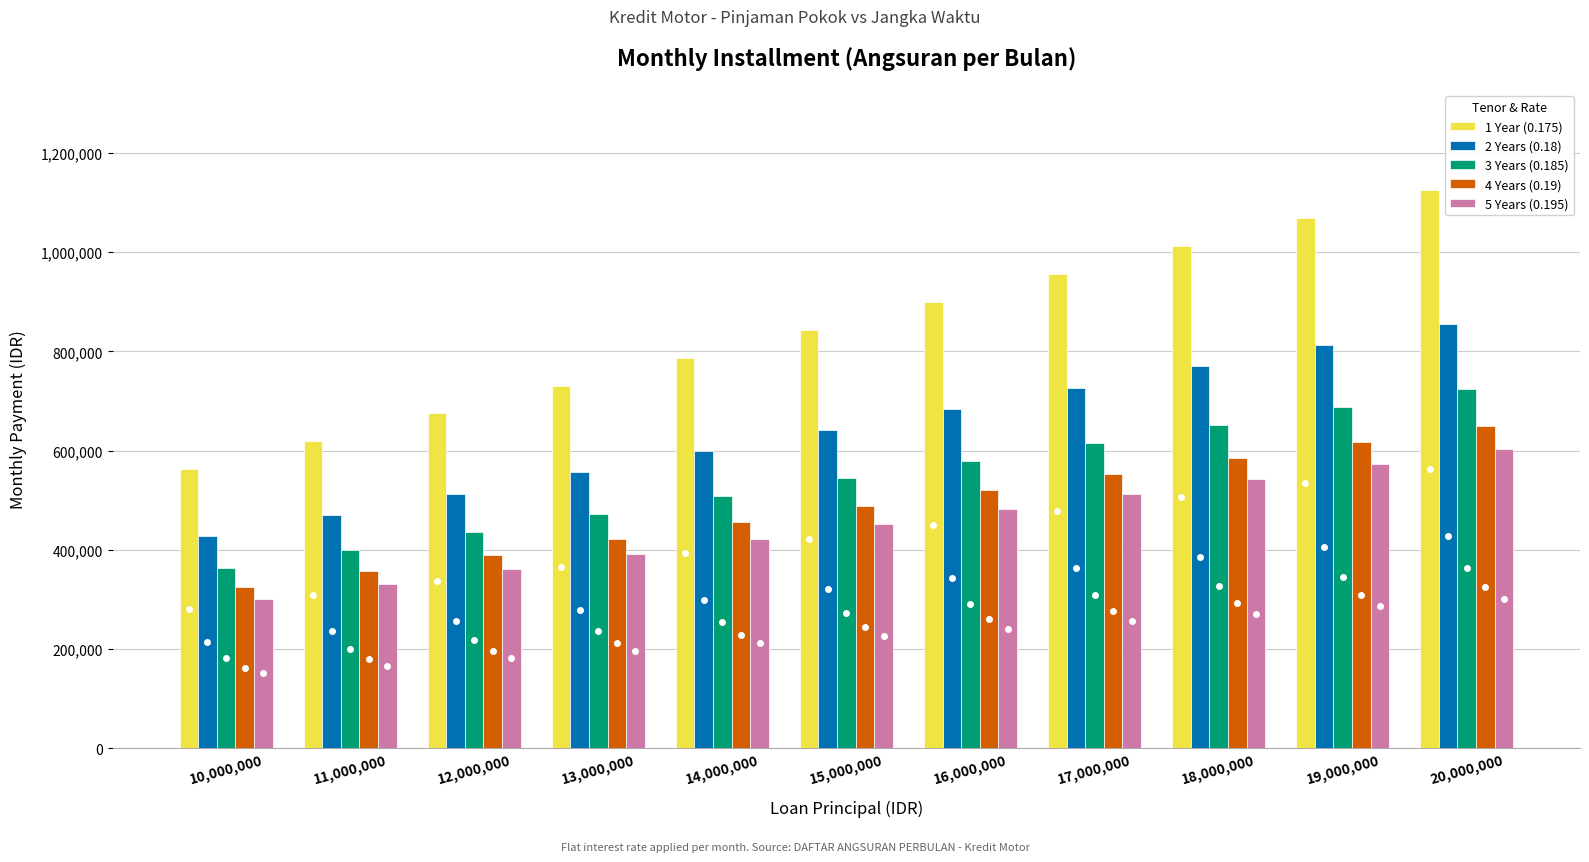

What is the greatest value displayed?

1125000.0